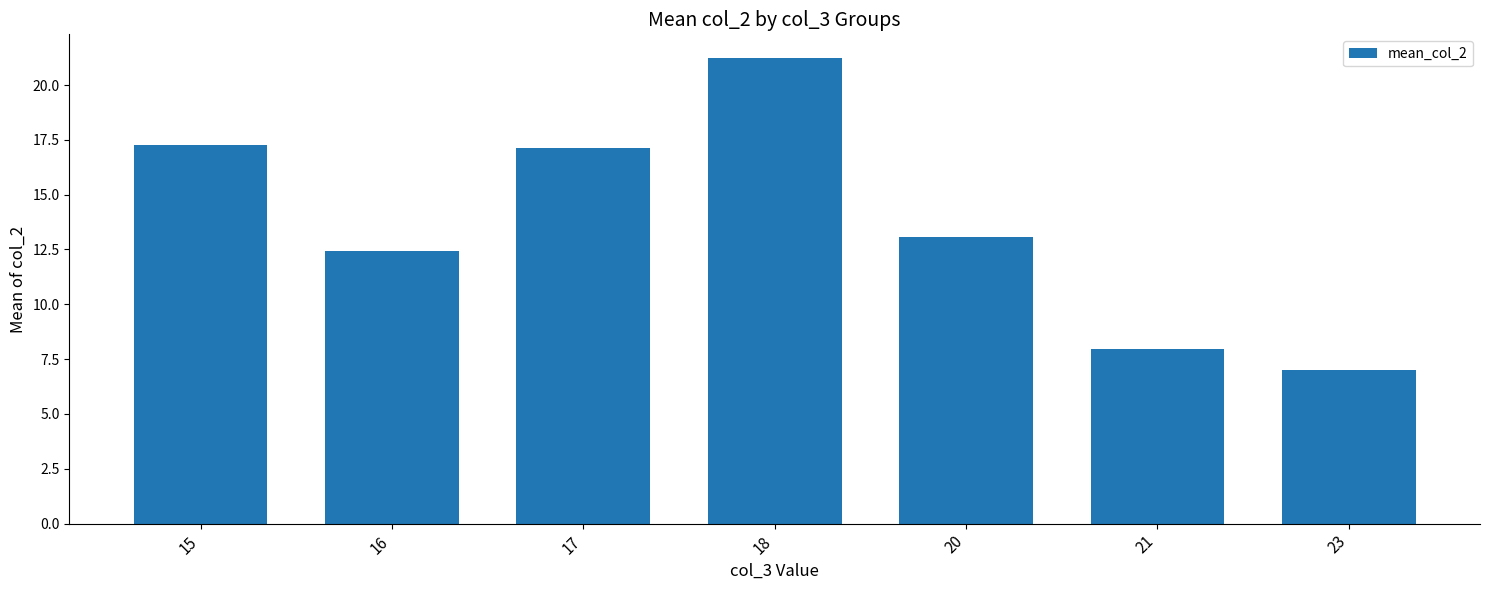

How many categories are shown in the chart?

7